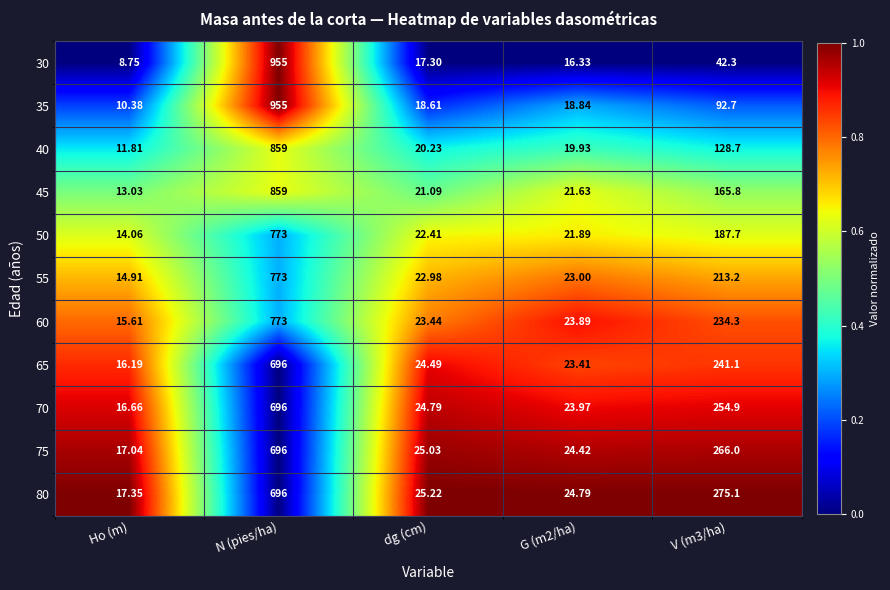

At which category is the sum across all series the highest?

N (pies/ha)